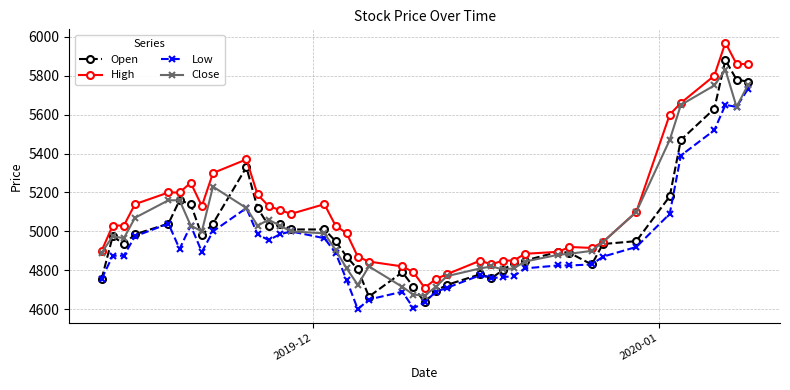

True or false: Open has more than 2 interior local peaks.

True